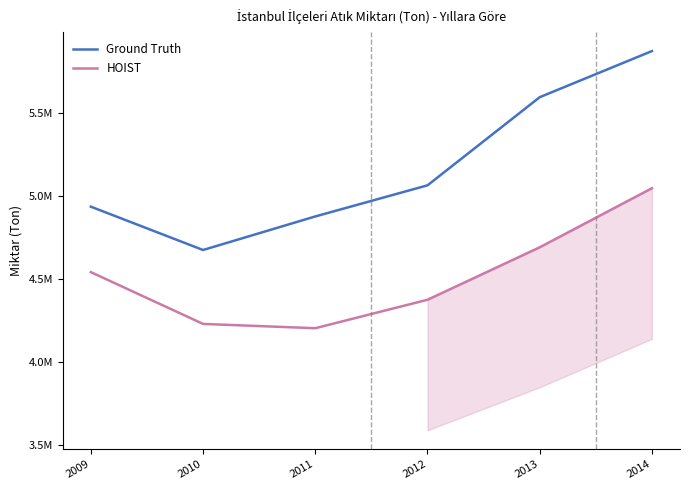

Reading left to right, extract all data points from this chart.

Ground Truth: 4936436.0	4674959.5	4877401.2	5065113.3	5596885.0	5875132.0
HOIST: 4541521.1	4229014.0	4203038.7	4374706.4	4691279.3	5047687.5